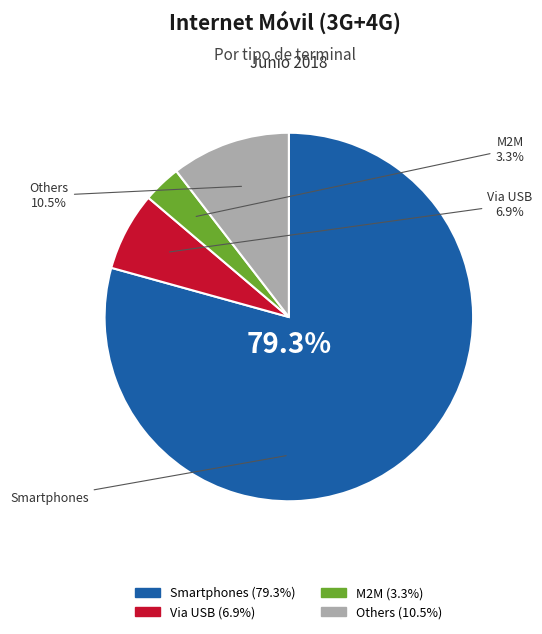

Is there a majority slice in this chart?

Yes